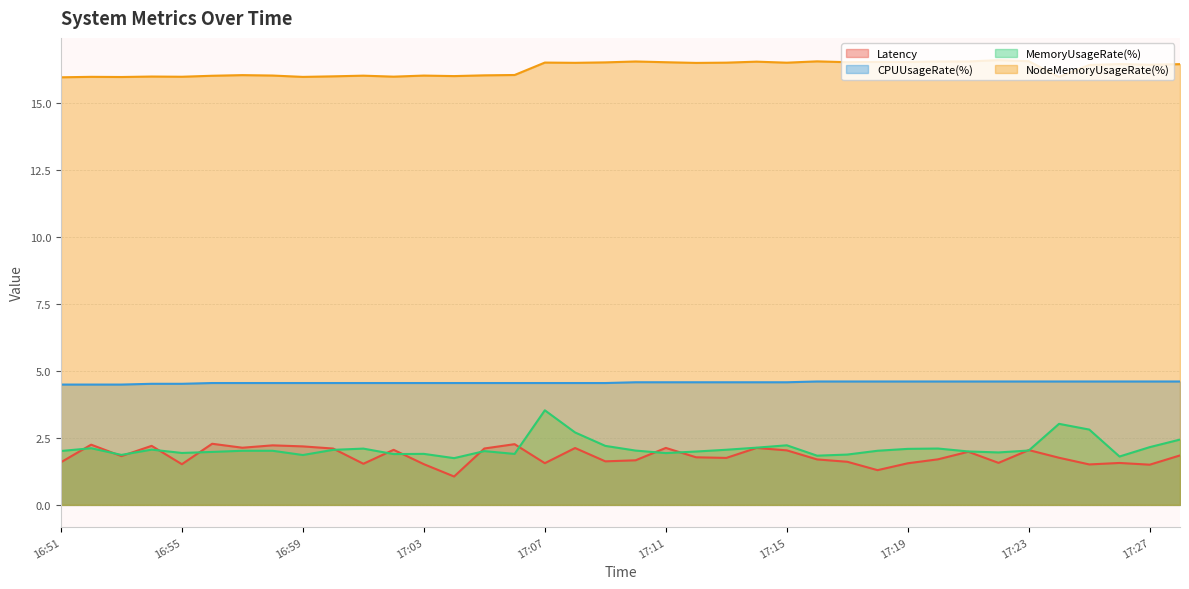

Where is the first local maximum for Latency?

16:52